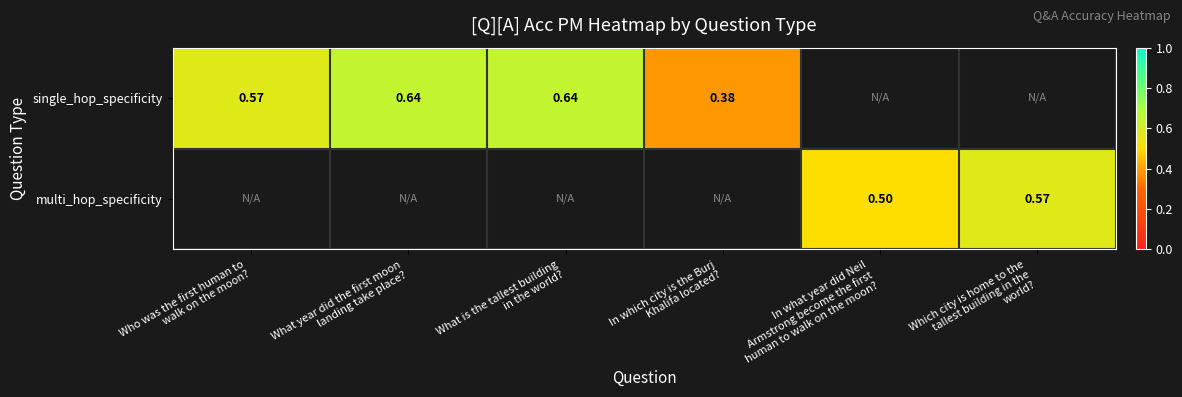

The multi_hop_specificity series shows 0.5 at In what year did Neil Armstrong become the first human to walk on the moon?. True or false?

True